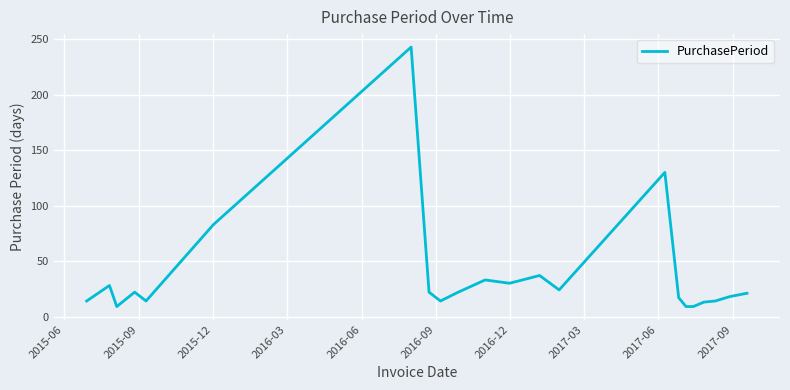

What is the difference between the maximum and minimum values?

234